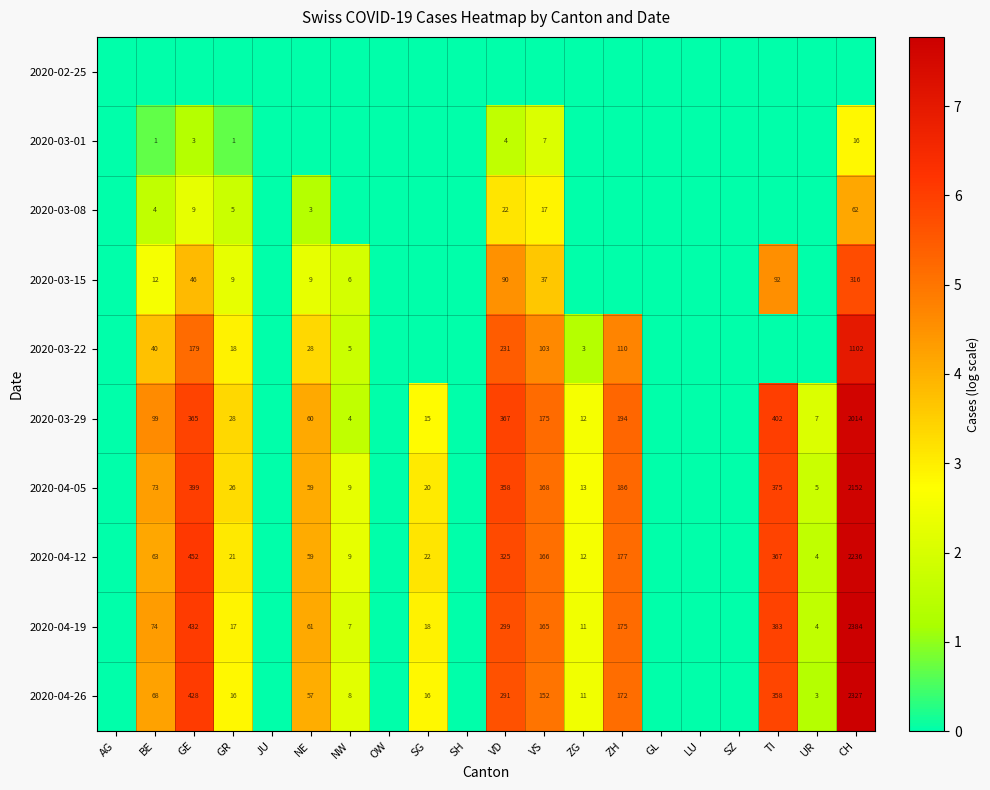

Which category has the highest value across all series?

CH